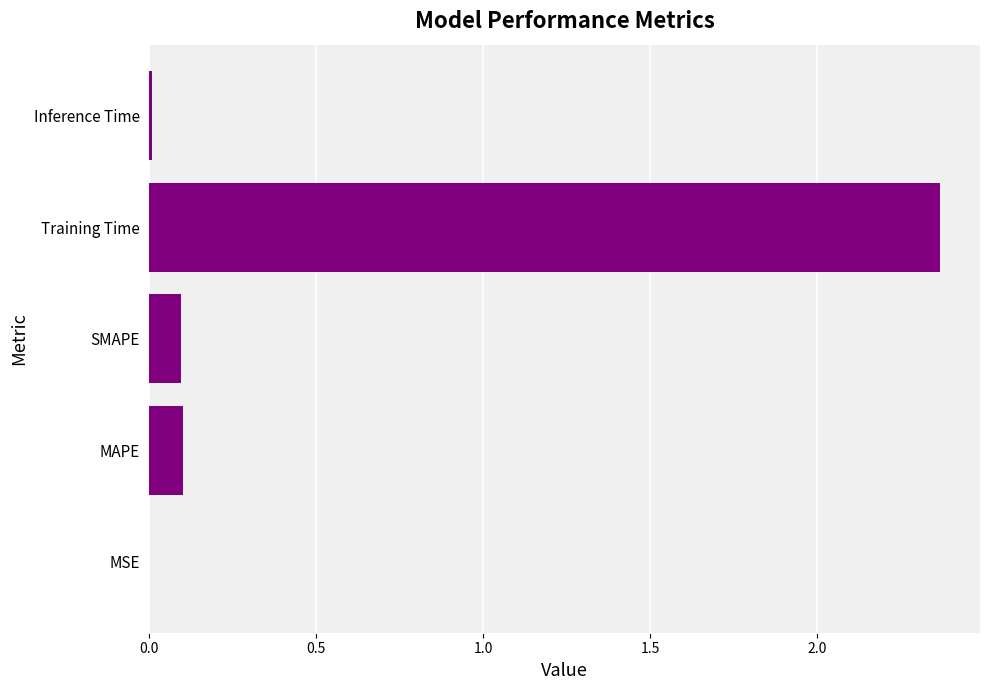

Which has a higher value, MAPE or Inference Time?

MAPE